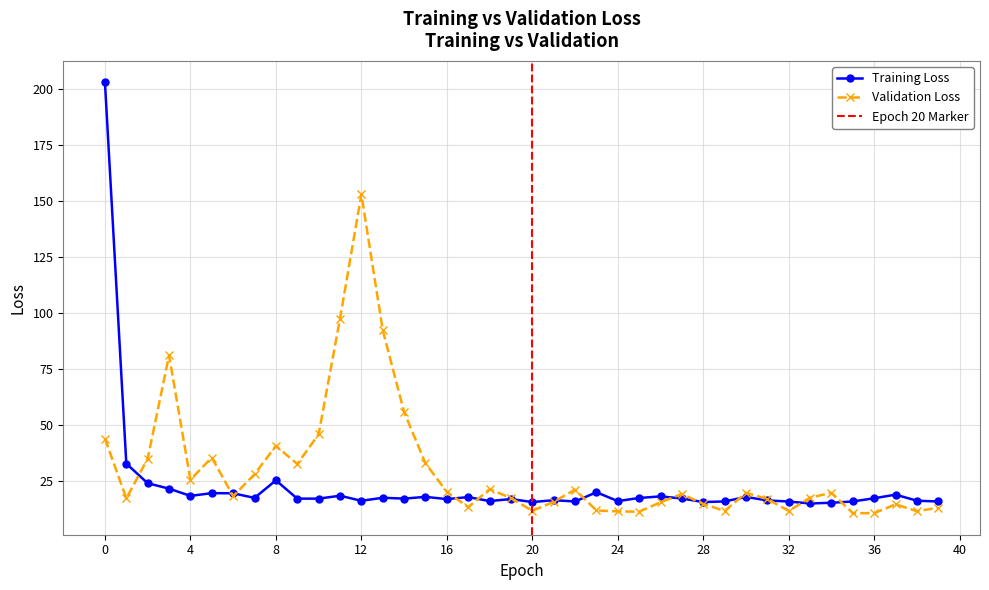

What is the difference between the val_loss values at 39 and 24?

1.6